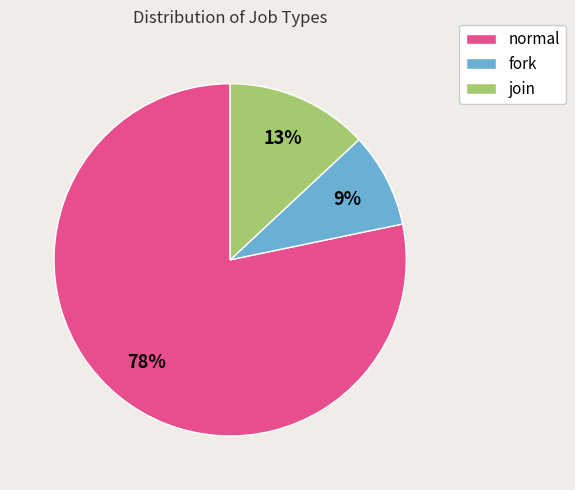

Is it true that normal is 78% of the pie?

True